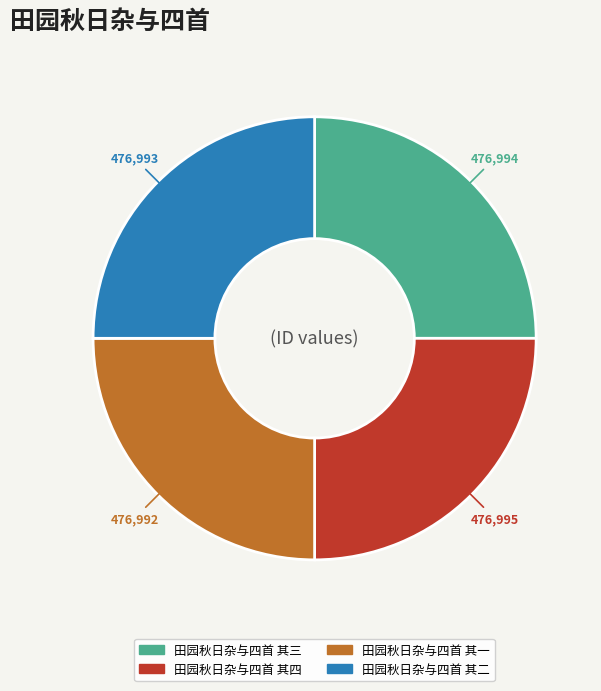

The 田园秋日杂与四首 其三 slice represents 25% of the pie. True or false?

True